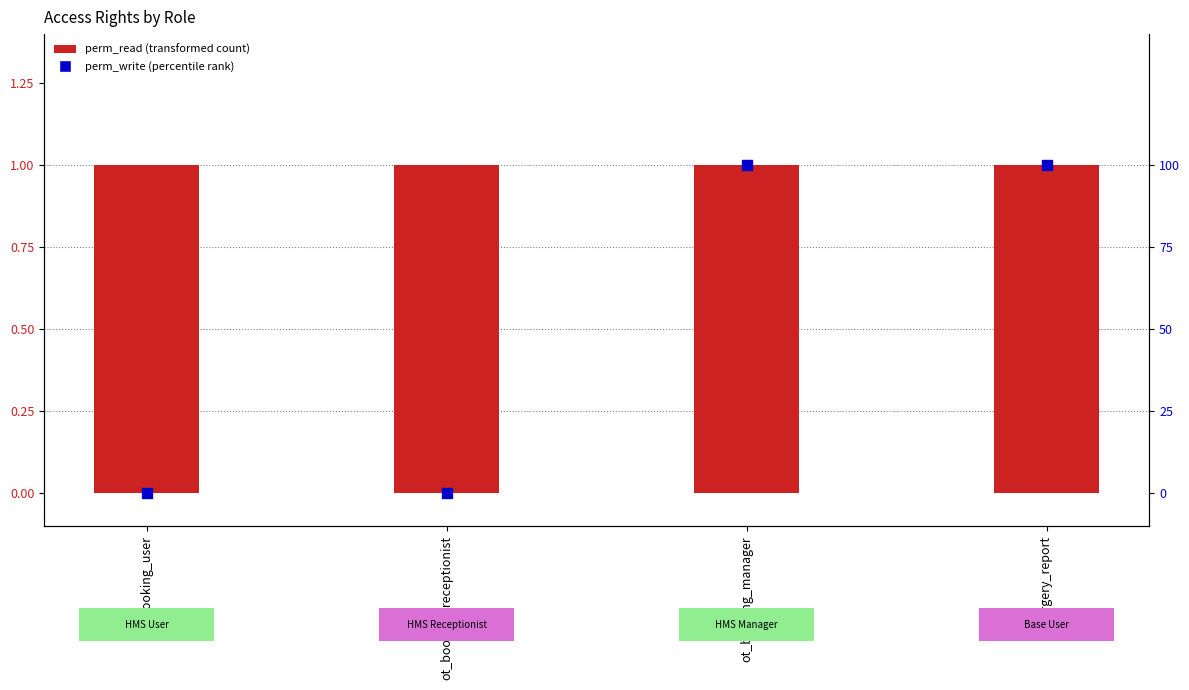

What is the total value across all series at ot_booking_user?

1